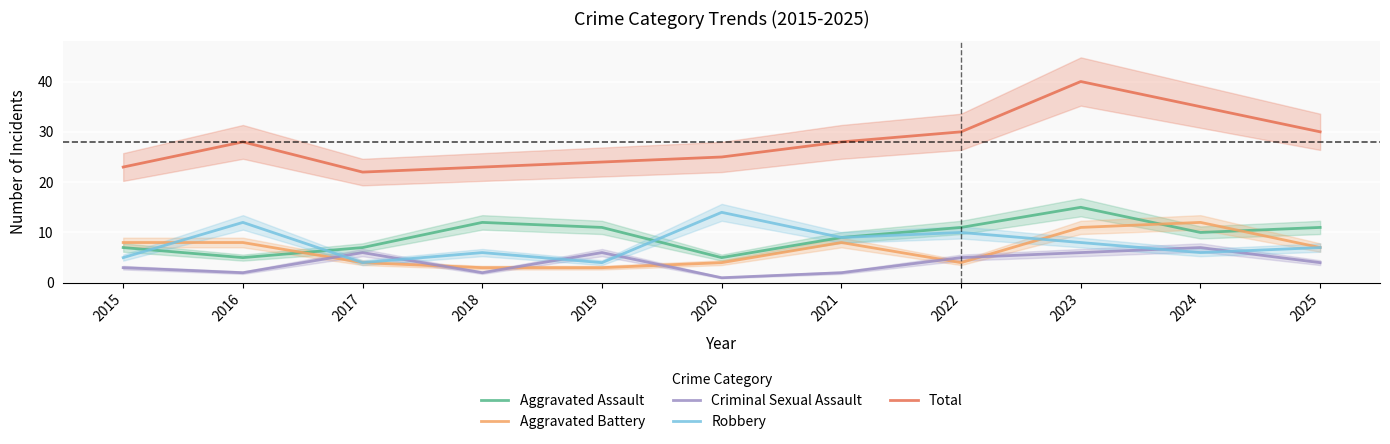

How many values in the Total series are below 28?

5